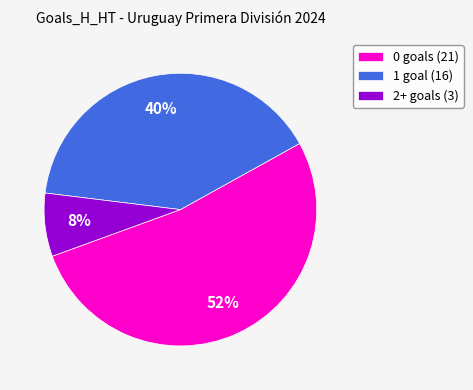

Do 1 goal (16) and 0 goals (21) together represent more than half of the pie?

Yes